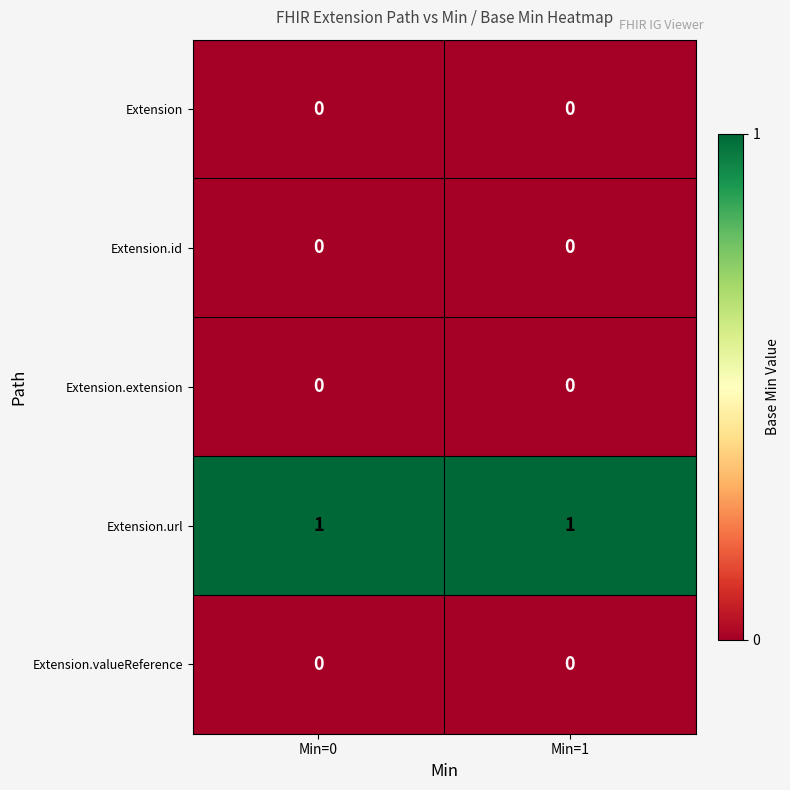

True or false: Extension has a value of 0 at Min=0.

True